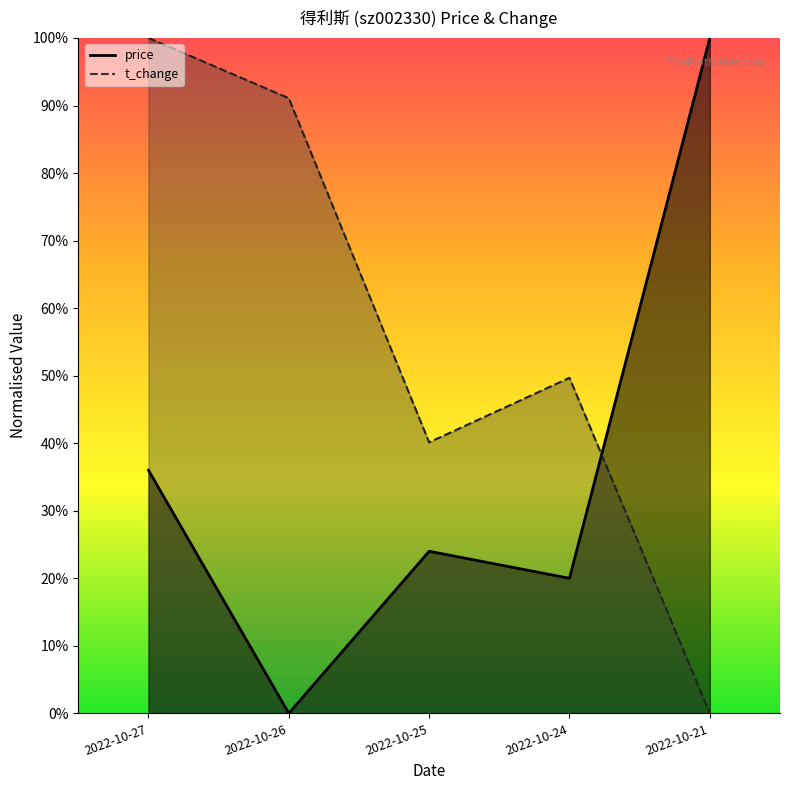

Rank the series by their average value, from highest to lowest.

t_change, price